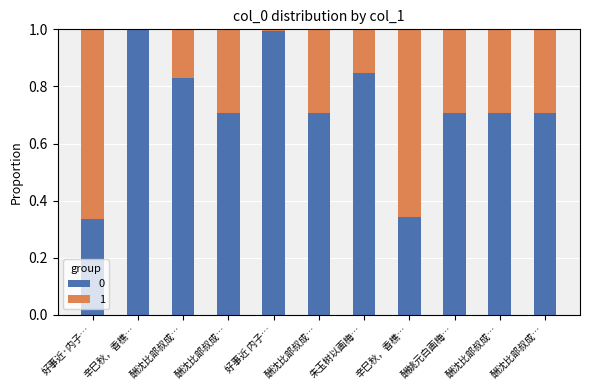

Does the chart contain stacked bars?

Yes